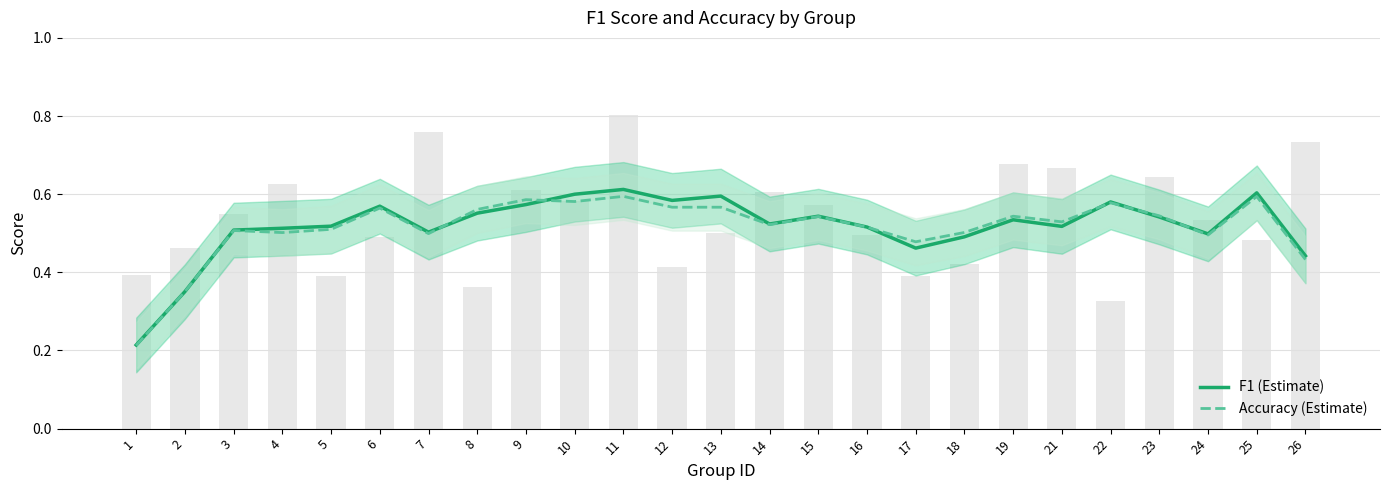

Which series has the widest spread of values?

f1